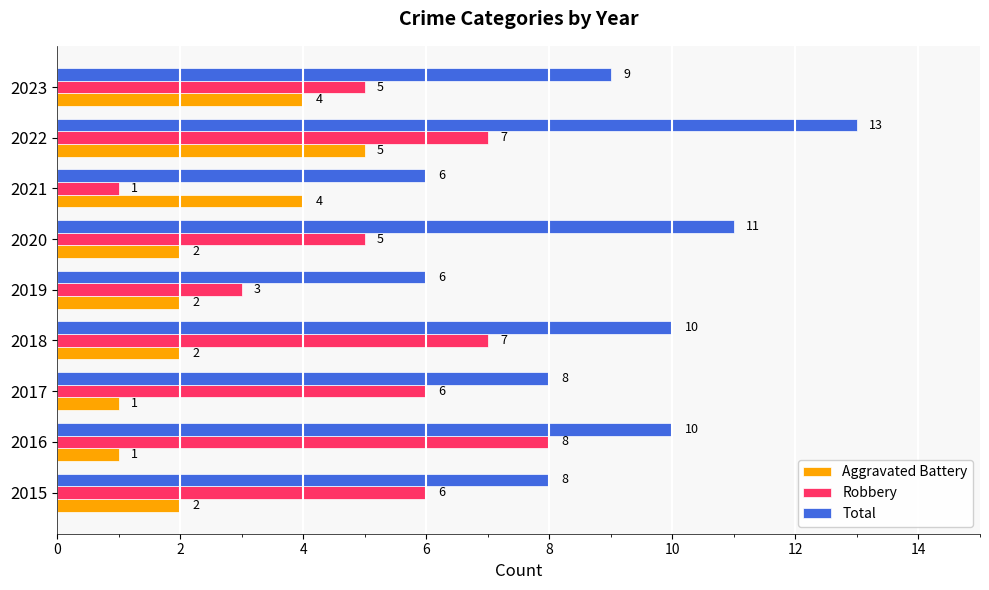

What is the sum of the Robbery values at 2023 and 2017?

11